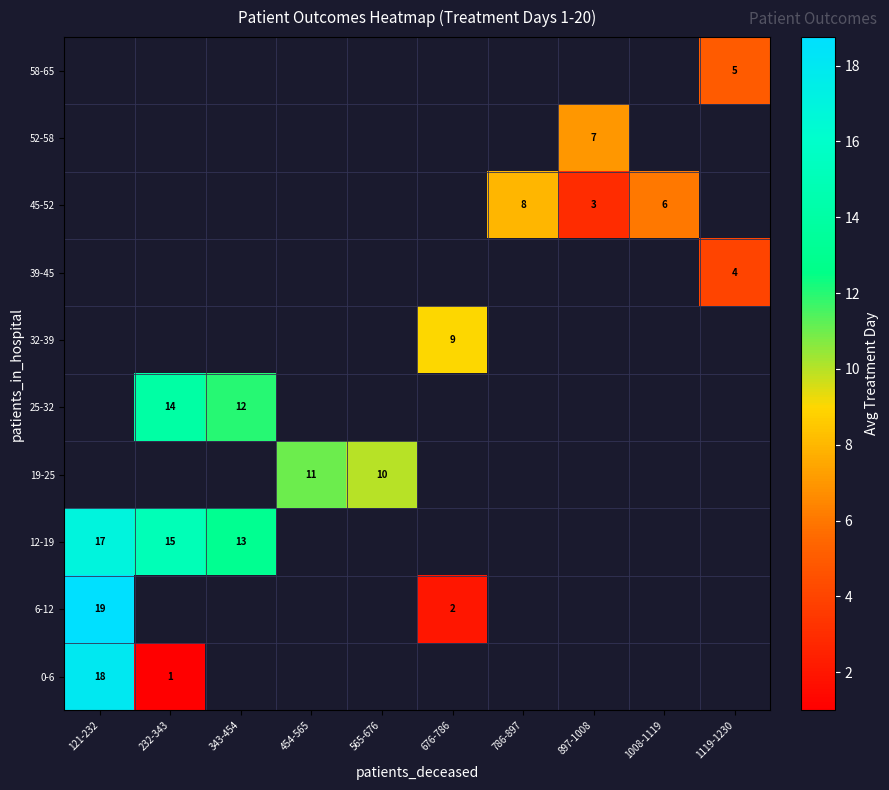

The value of 25-32 at 343-454 is 5. True or false?

False